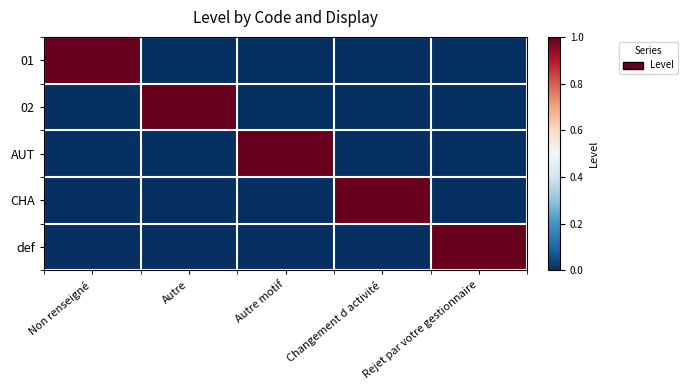

Reading left to right, list all the values displayed in this chart.

01: Non renseigné=1	Autre=0	Autre motif=0	Changement d activité=0	Rejet par votre gestionnaire=0
02: Non renseigné=0	Autre=1	Autre motif=0	Changement d activité=0	Rejet par votre gestionnaire=0
AUT: Non renseigné=0	Autre=0	Autre motif=1	Changement d activité=0	Rejet par votre gestionnaire=0
CHA: Non renseigné=0	Autre=0	Autre motif=0	Changement d activité=1	Rejet par votre gestionnaire=0
def: Non renseigné=0	Autre=0	Autre motif=0	Changement d activité=0	Rejet par votre gestionnaire=1